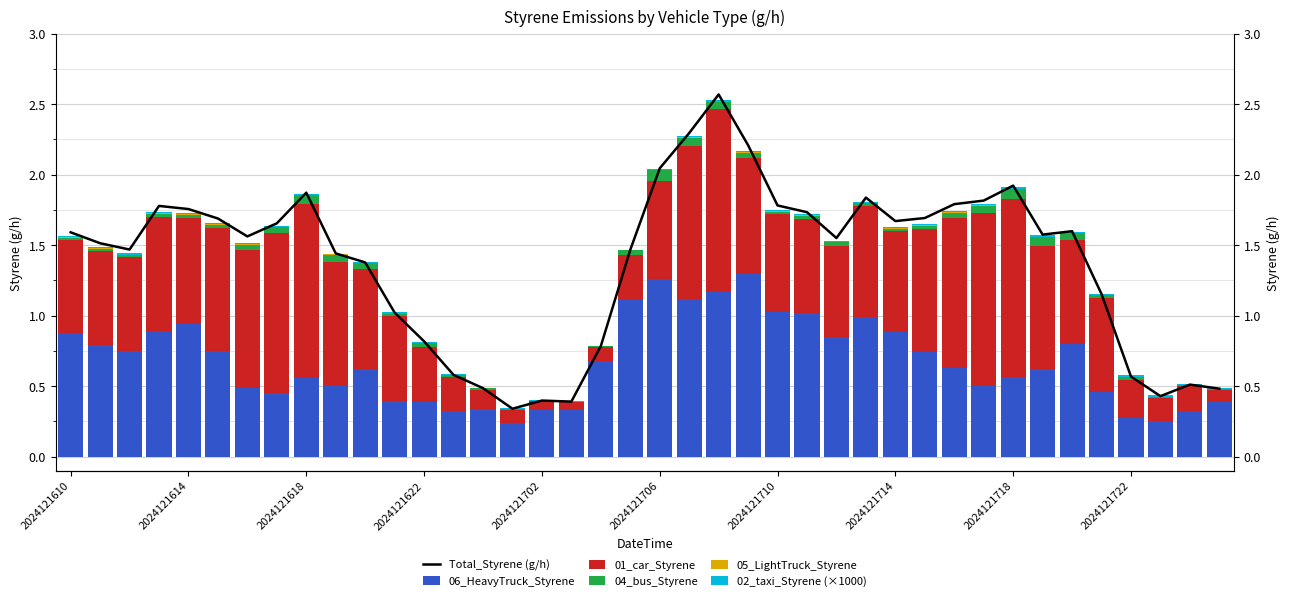

What is the lowest value of the 06_HeavyTruck_Styrene series?

0.2